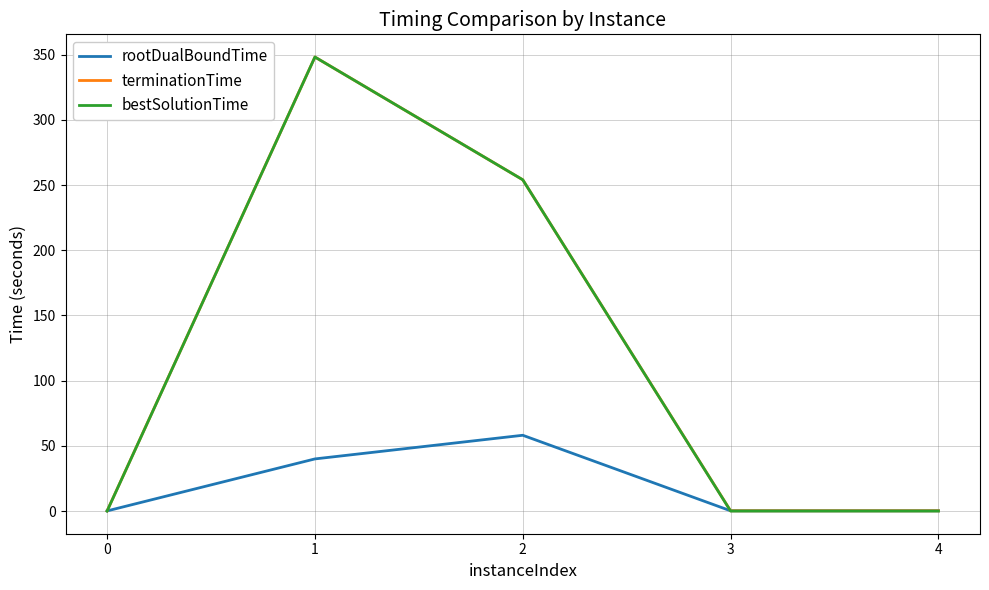

What is the difference between the maximum and second lowest values in the rootDualBoundTime series?

57.9